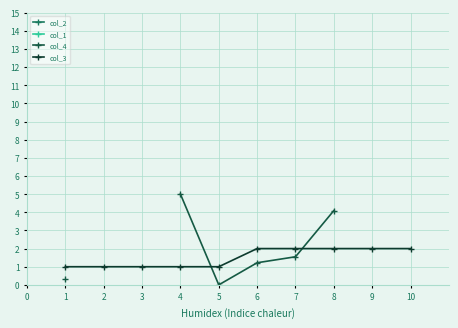

The value of col_3 at 6 is 2. True or false?

True